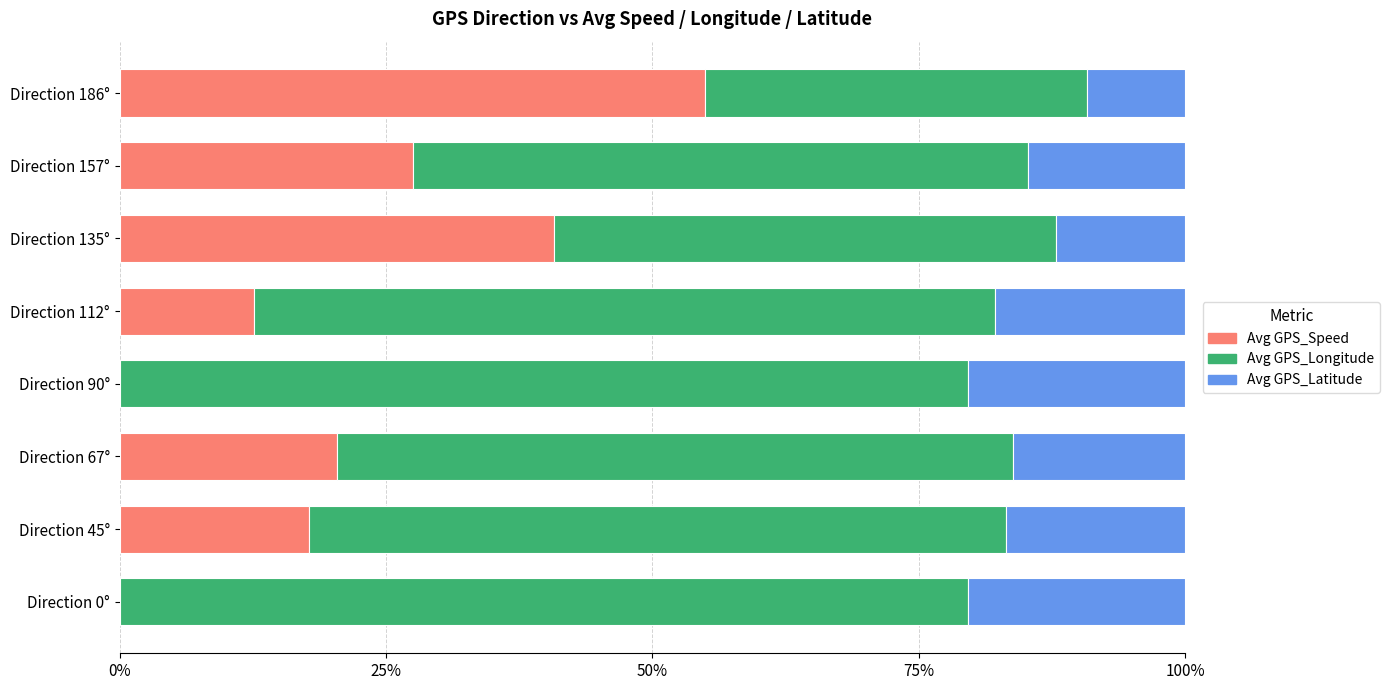

What is the sum of all Avg GPS_Speed values?

174.0